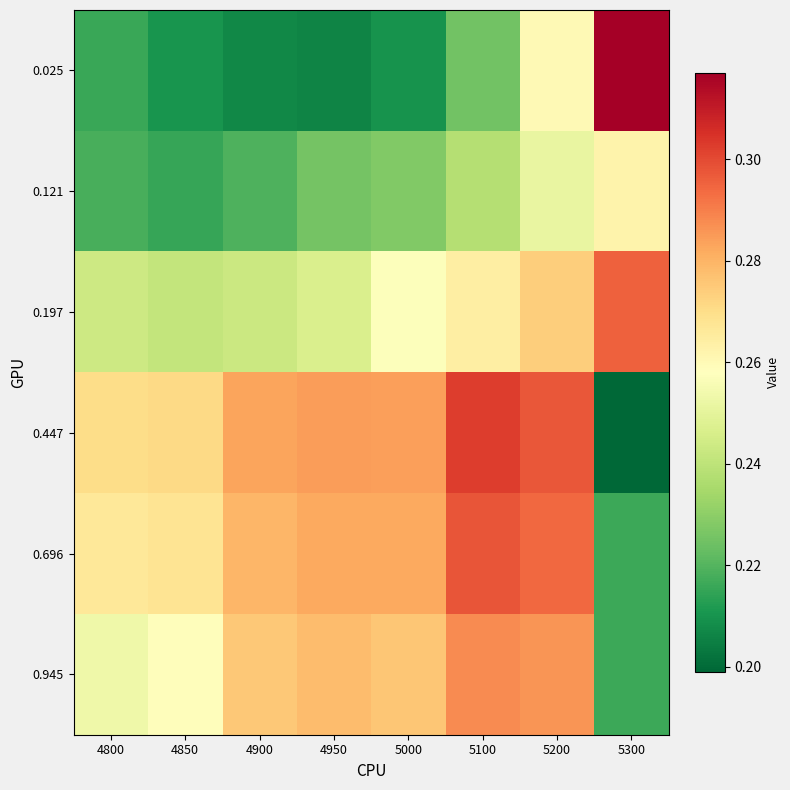

Which has a higher value, 5200 or 4800?

5200